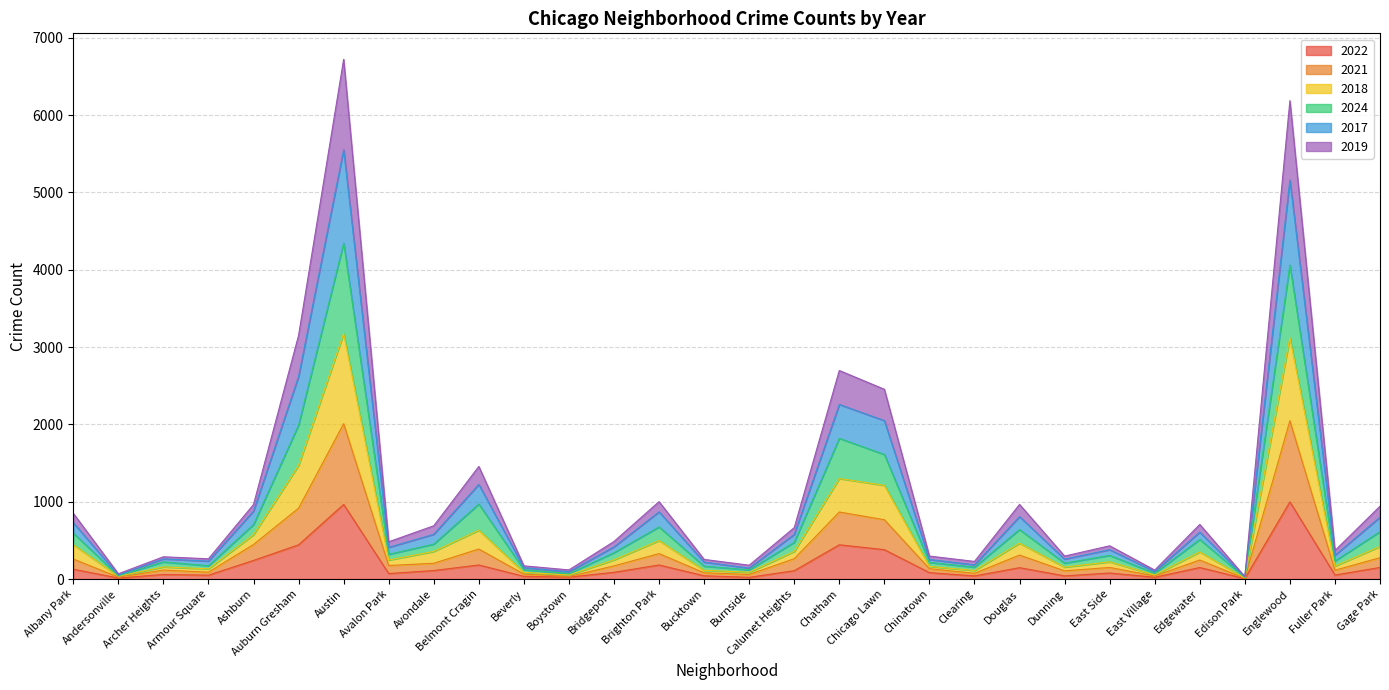

What is the highest value of the 2022 series?

998